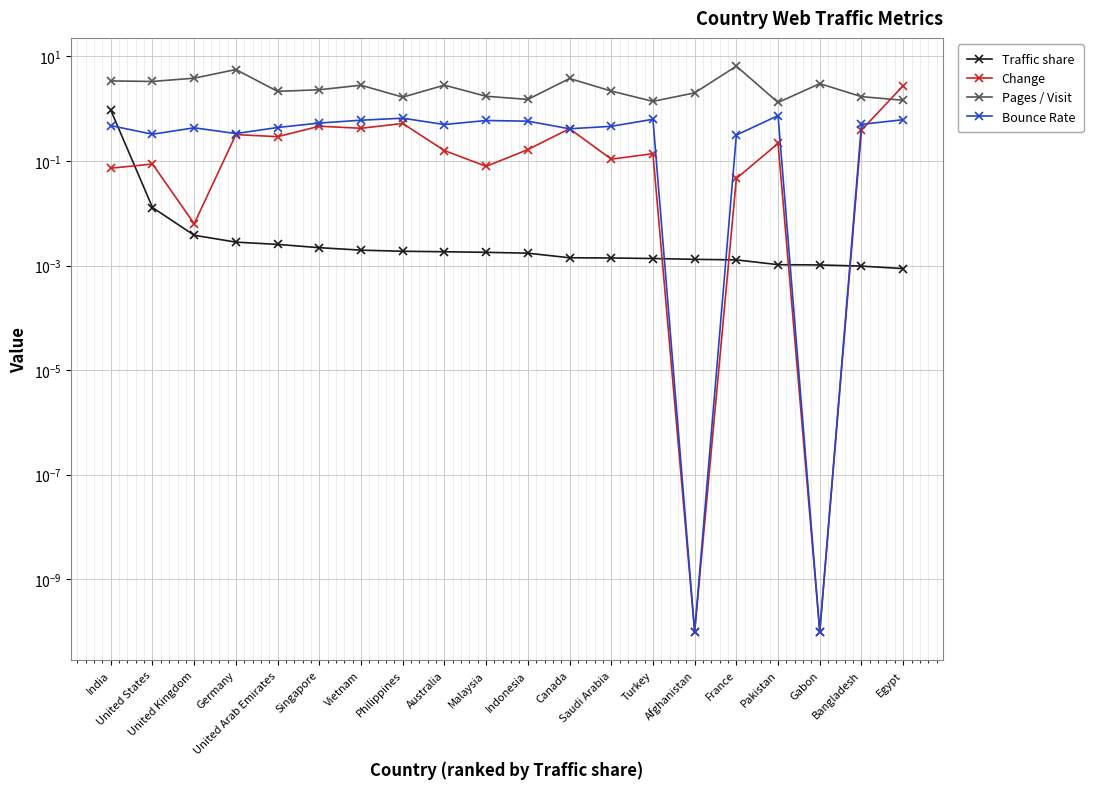

The Bounce Rate series shows 0.5 at Bangladesh. True or false?

True